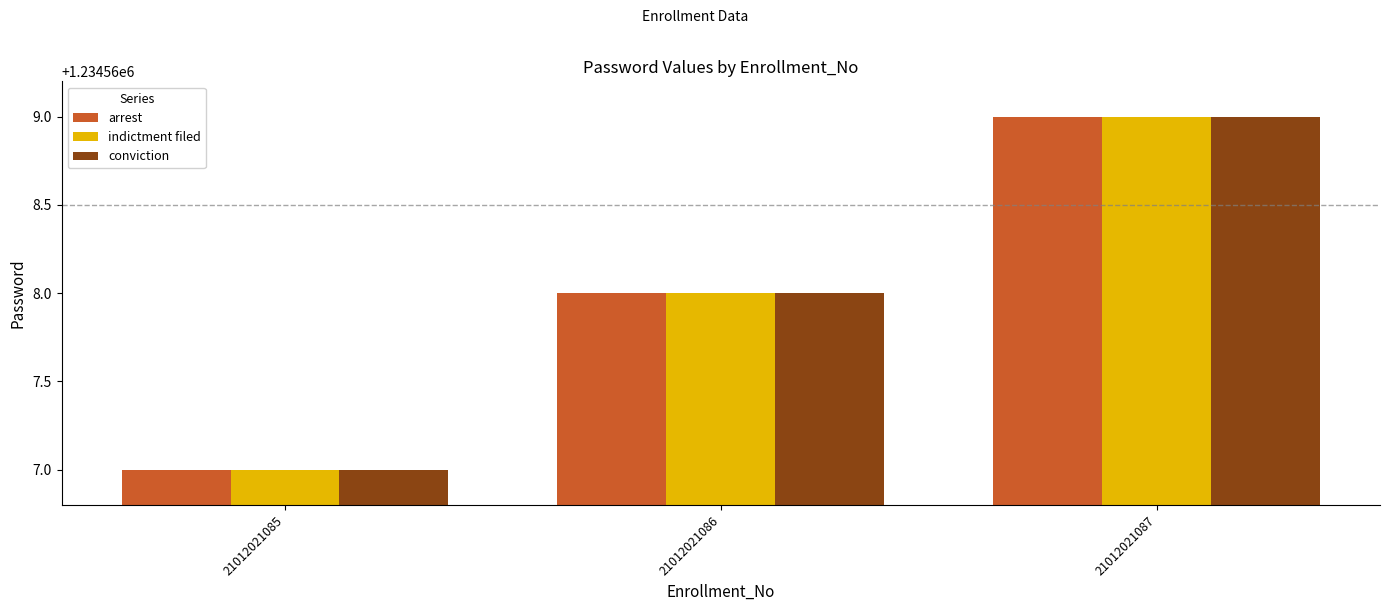

Reading right to left, transcribe all the data shown in this chart.

arrest: 1234569	1234568	1234567
indictment filed: 1234569	1234568	1234567
conviction: 1234569	1234568	1234567